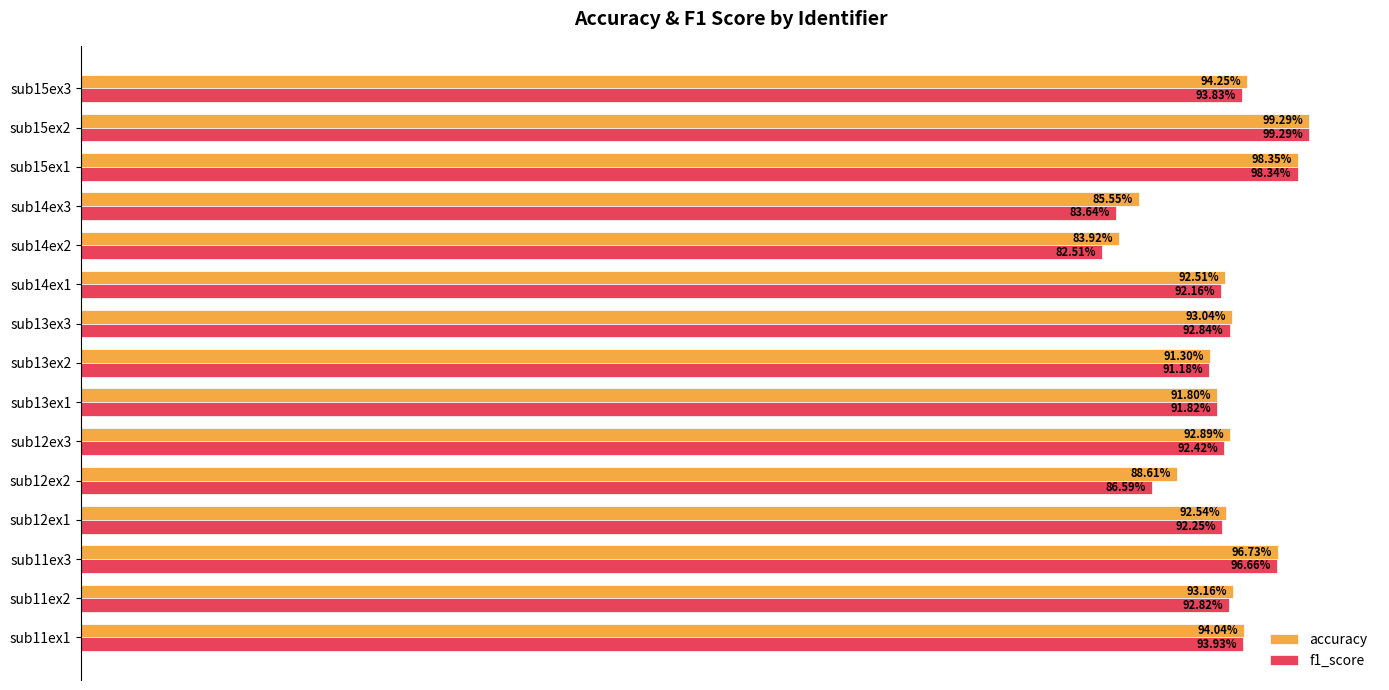

Which series has the largest total across all categories?

accuracy